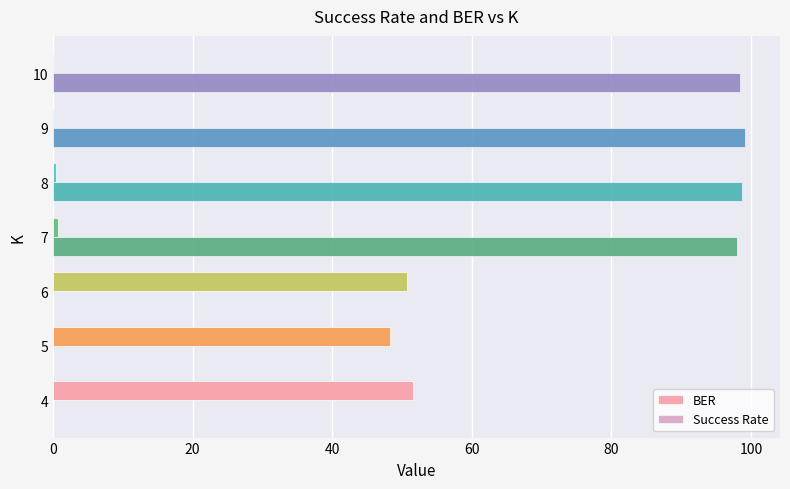

What are all the series names shown in the legend?

BER, Success Rate